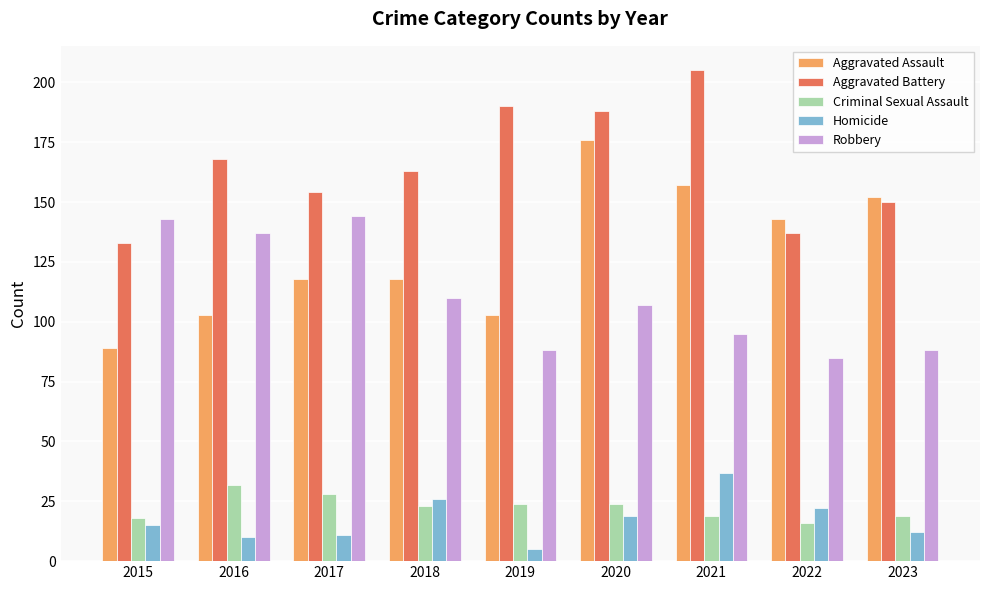

What is the sum of all Aggravated Assault values?

1159